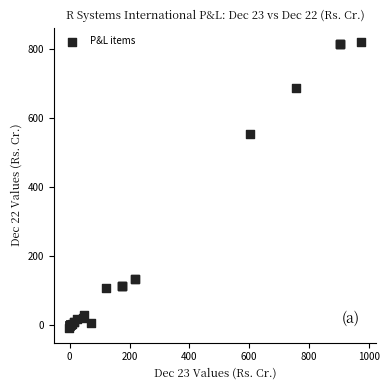

What Y value in the scatter plot is closest to 406?

553.4